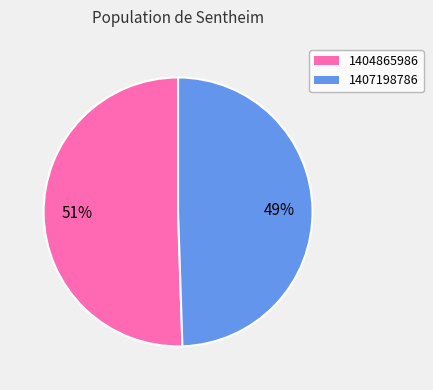

What is the smallest slice in the pie chart?

1407198786